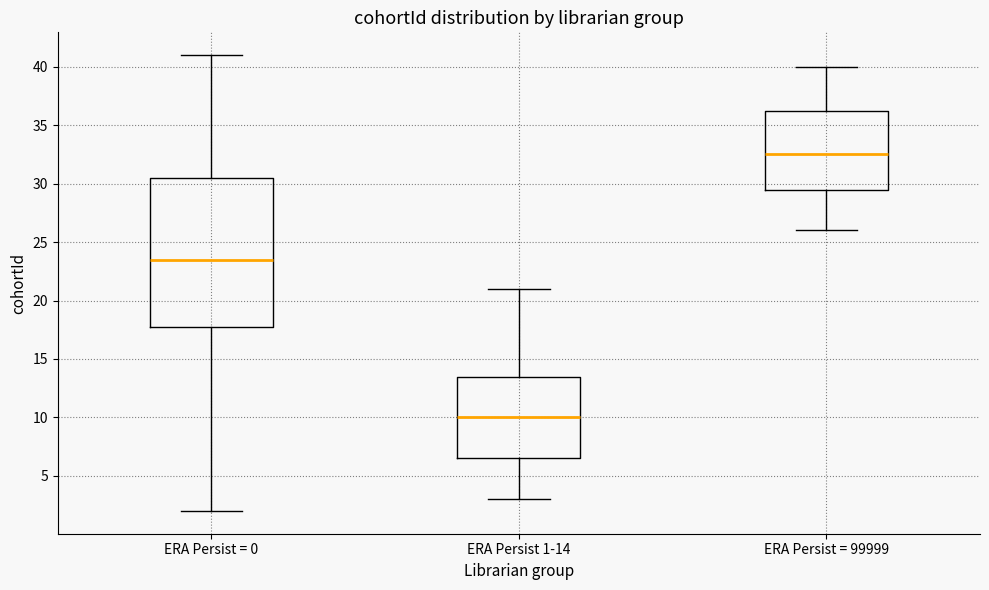

Reading left to right, read every box against the y-axis: the position of its median line, the range the box covers, and the ends of its whiskers. The values are not printed on the chart, so give them approximately, as read against the axis.

ERA Persist = 0: median 23.5, box 18.0 to 30.5, whiskers 2.0 to 41.0
ERA Persist 1-14: median 10.0, box 6.5 to 13.5, whiskers 3.0 to 21.0
ERA Persist = 99999: median 32.5, box 29.5 to 36.5, whiskers 26.0 to 40.0